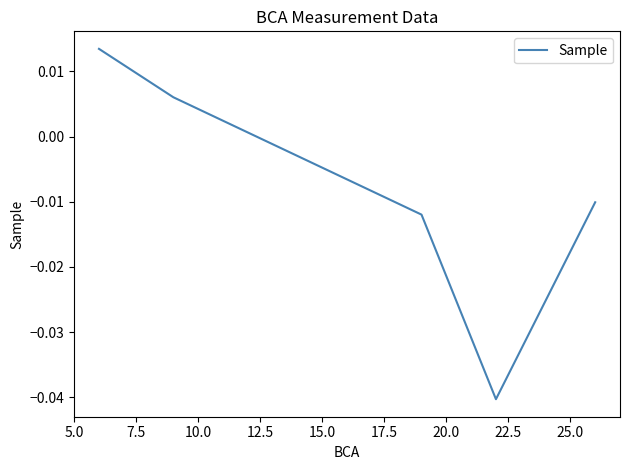

True or false: the data has more than 1 interior local peaks.

False